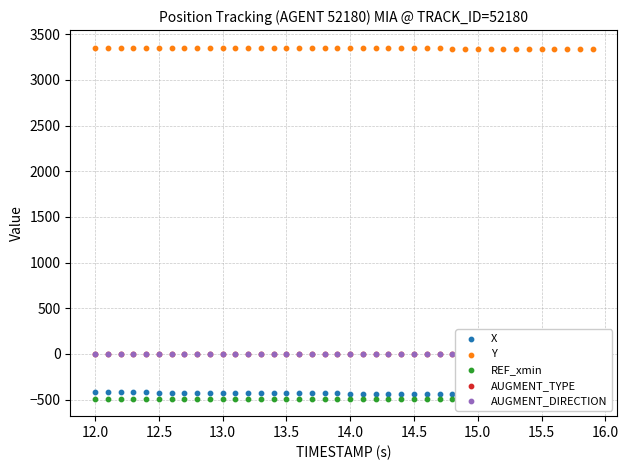

Which series has the widest spread of Y values?

X